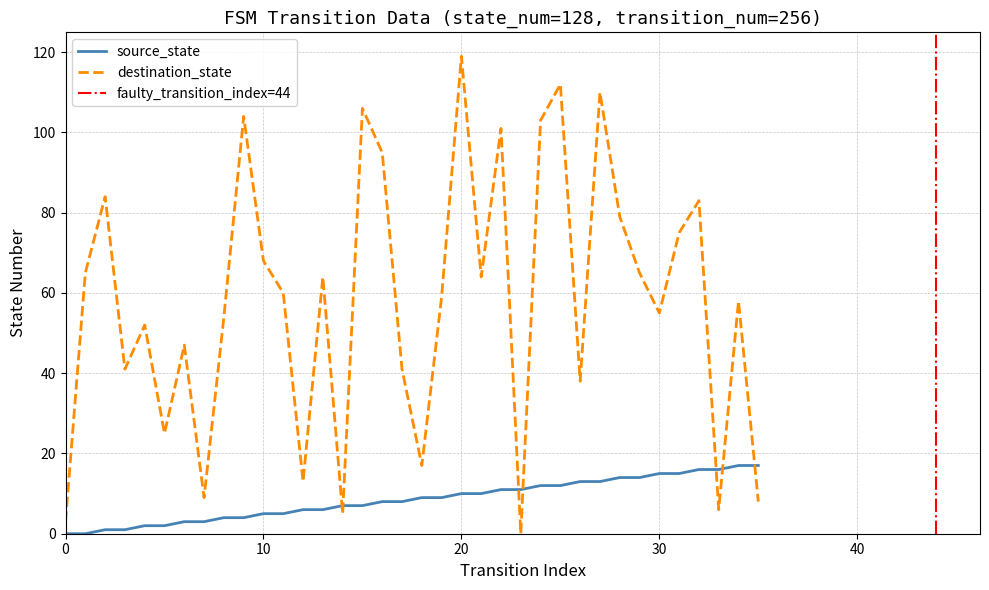

Reading right to left, transcribe all the data shown in this chart.

source_state: 17	17	16	16	15	15	14	14	13	13	12	12	11	11	10	10	9	9	8	8	7	7	6	6	5	5	4	4	3	3	2	2	1	1	0	0
destination_state: 8	58	6	83	75	55	65	79	110	38	112	103	0	101	64	119	59	17	41	95	106	5	64	13	60	68	104	54	9	47	25	52	41	84	65	3